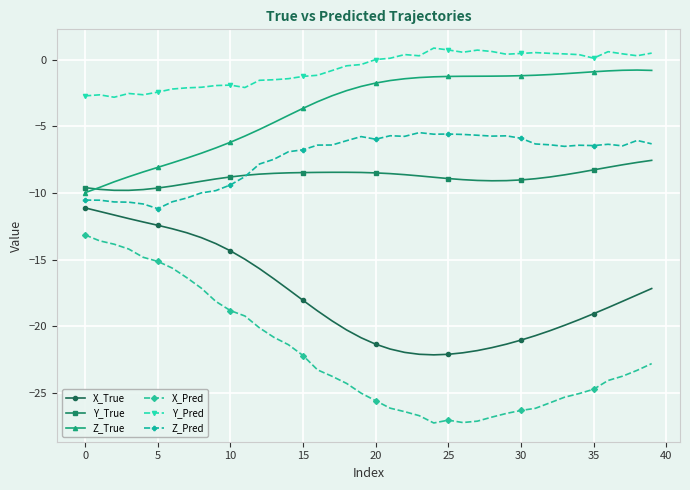

What is the value of the X_True point at the 30th from the left?

-21.3